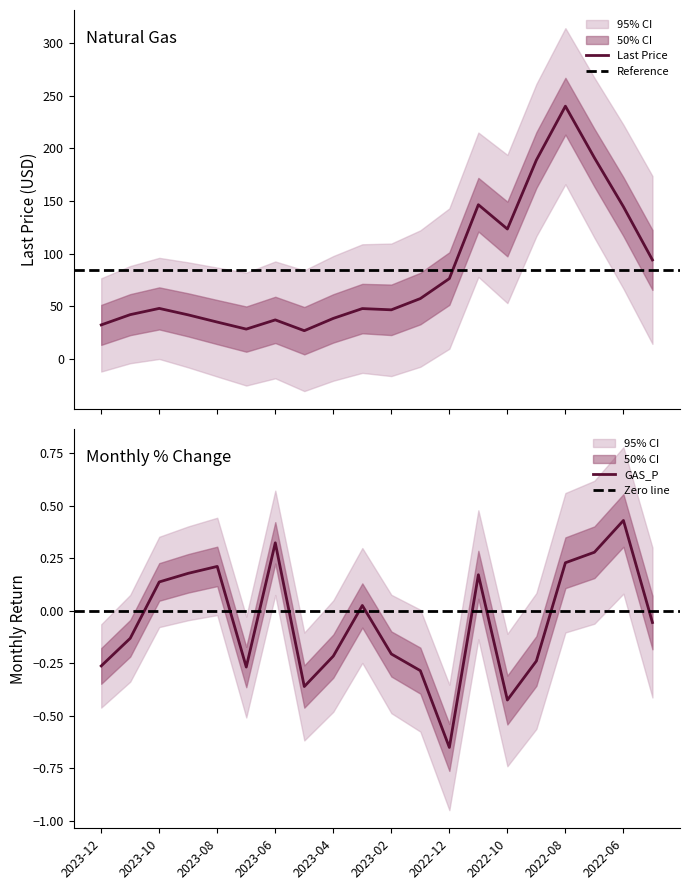

What is the difference between the maximum and minimum values?

213.1